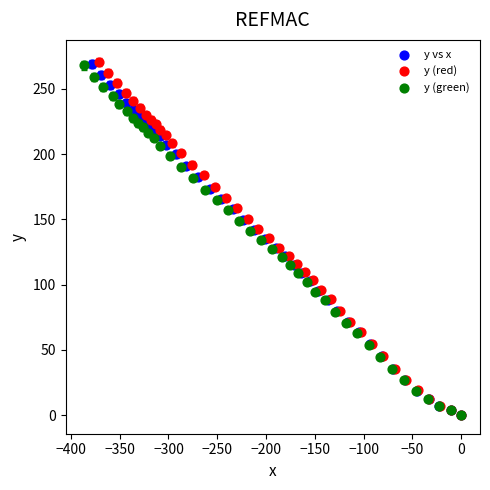

Which series has the widest spread of Y values?

y (red)